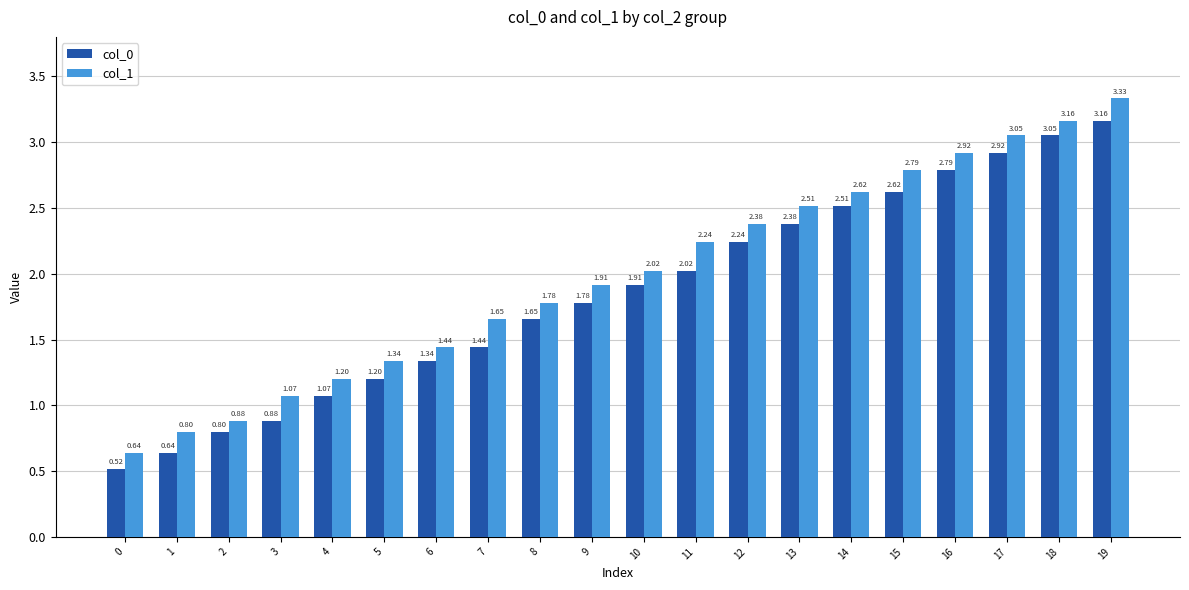

What is the difference between the maximum and minimum values in the col_1 series?

2.7